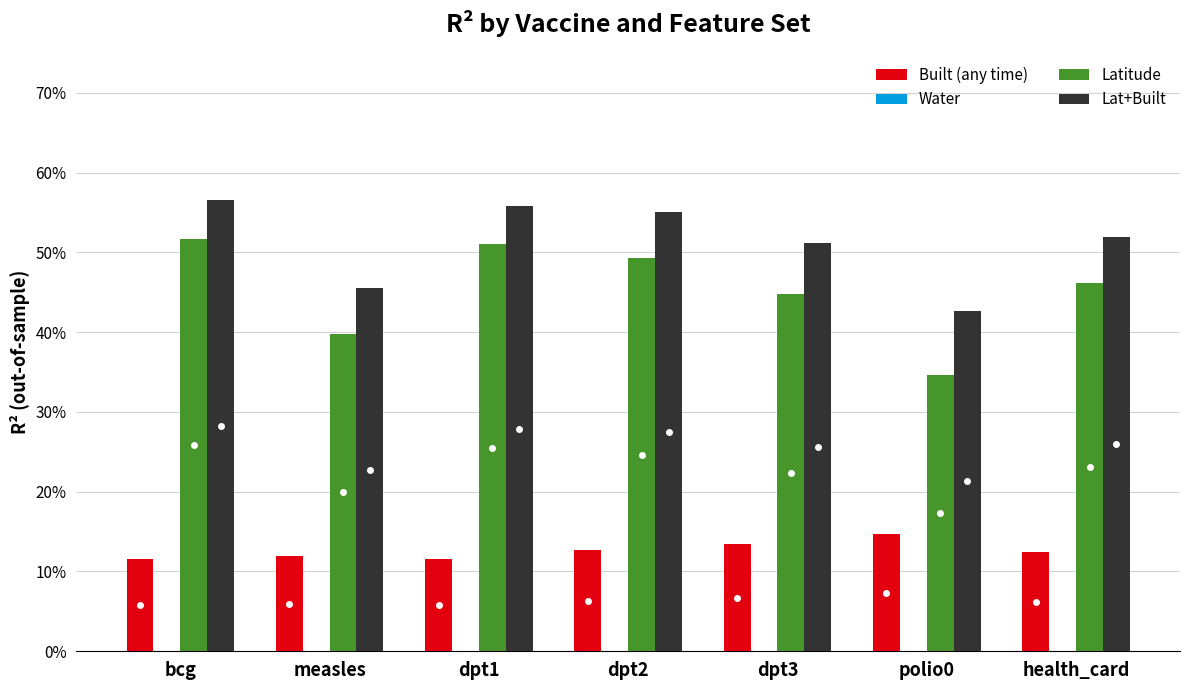

What is the label of the 3rd bar from the left?

dpt1